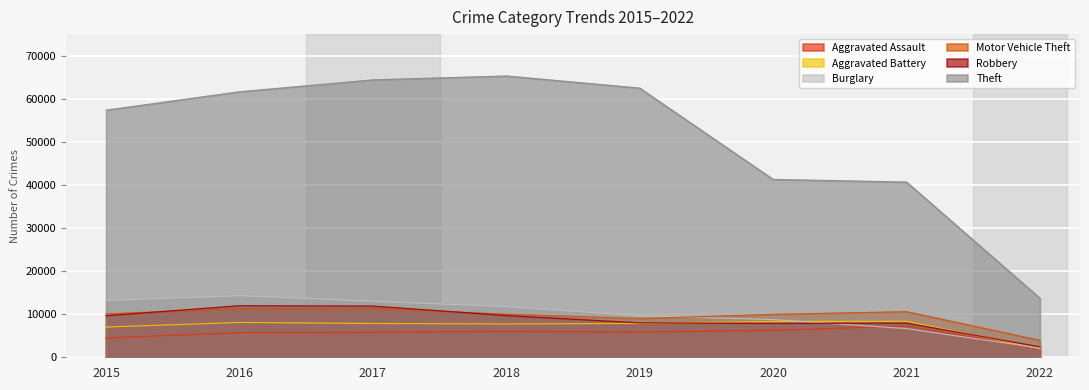

True or false: Burglary has a value of 11746 at 2018.

True